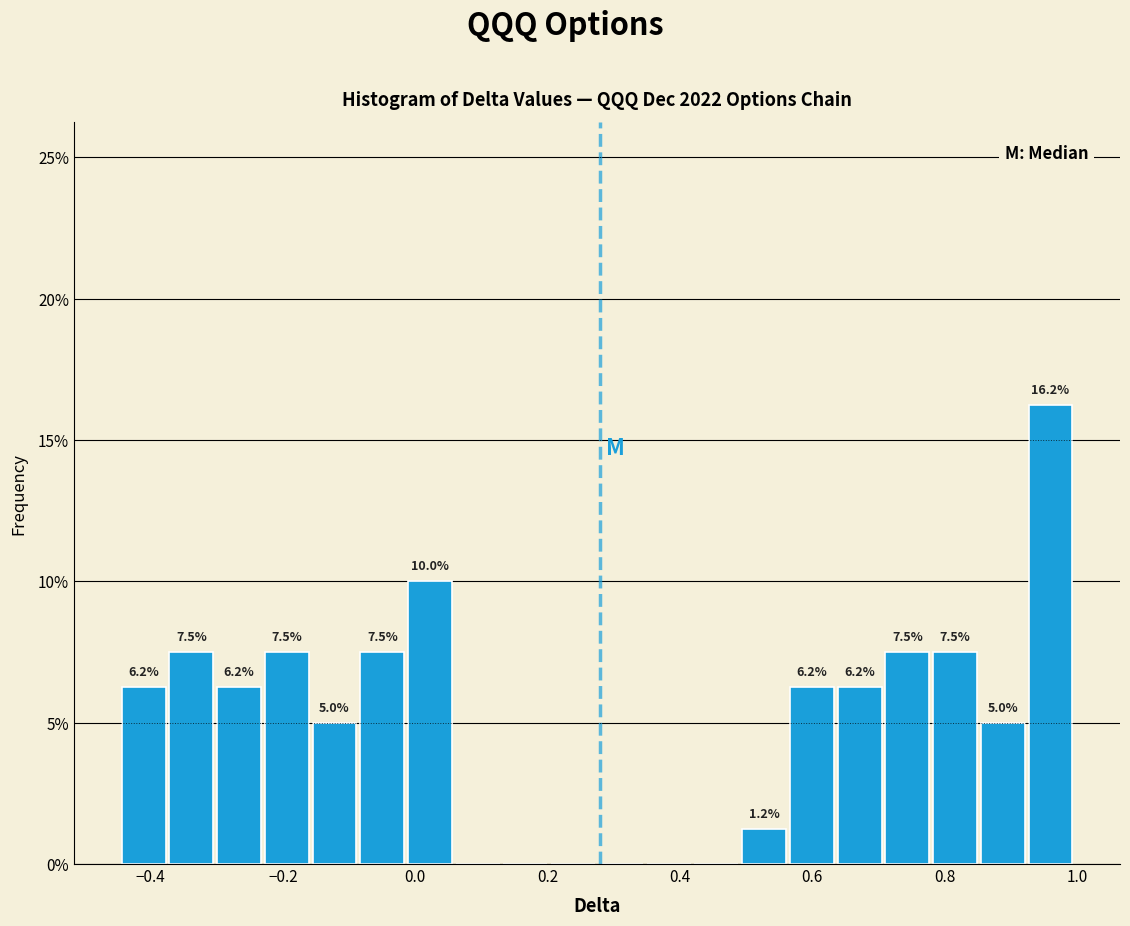

Around what value on the x-axis is the tallest bar? Give the approximate position of its centre, as read against the axis.

0.96